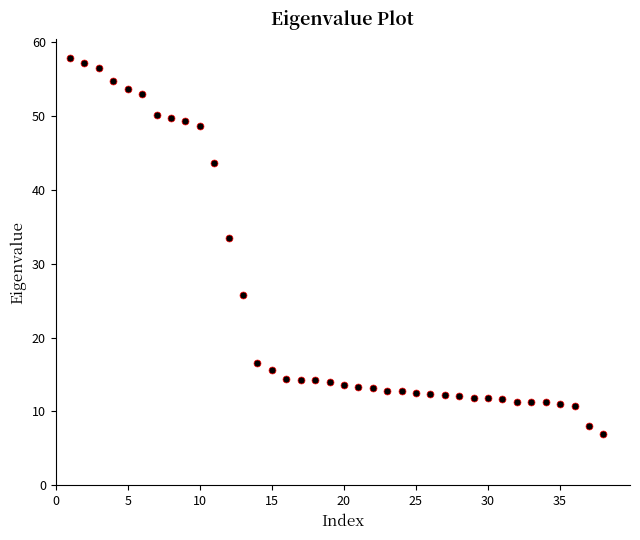

What is the range of X values (max minus min)?

37.0